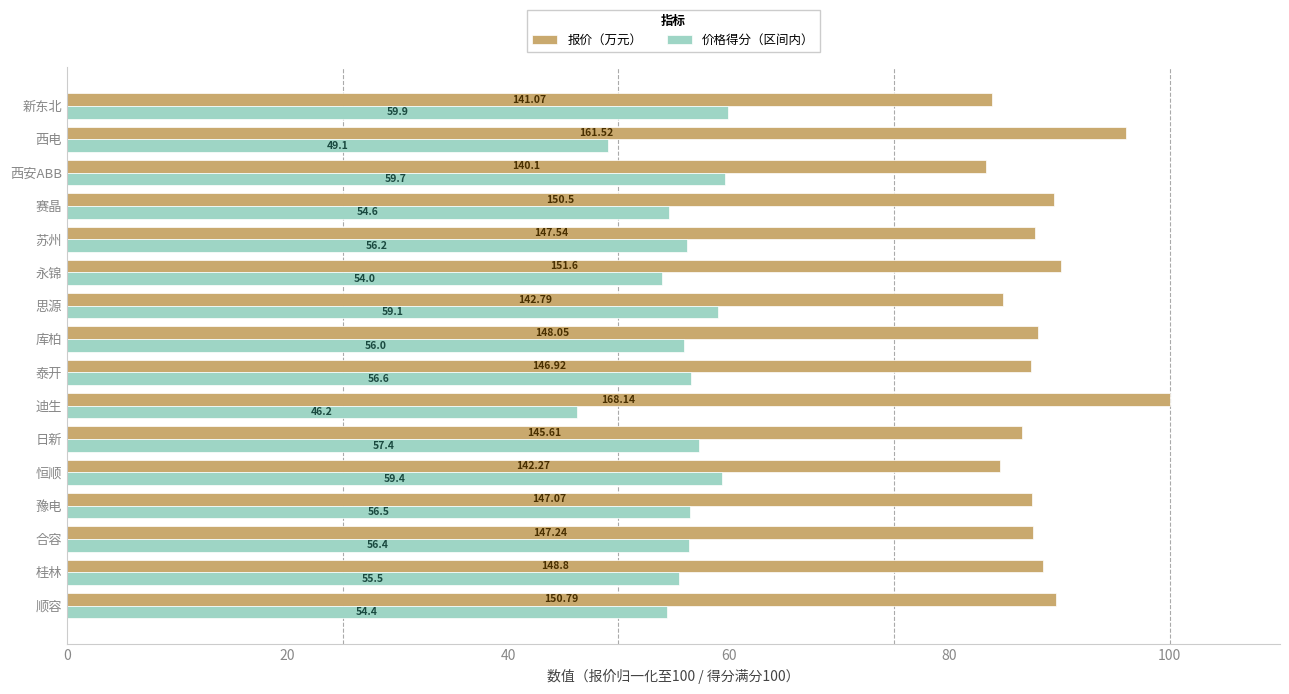

Which category has the lowest value in the 价格得分（区间内） series?

迪生